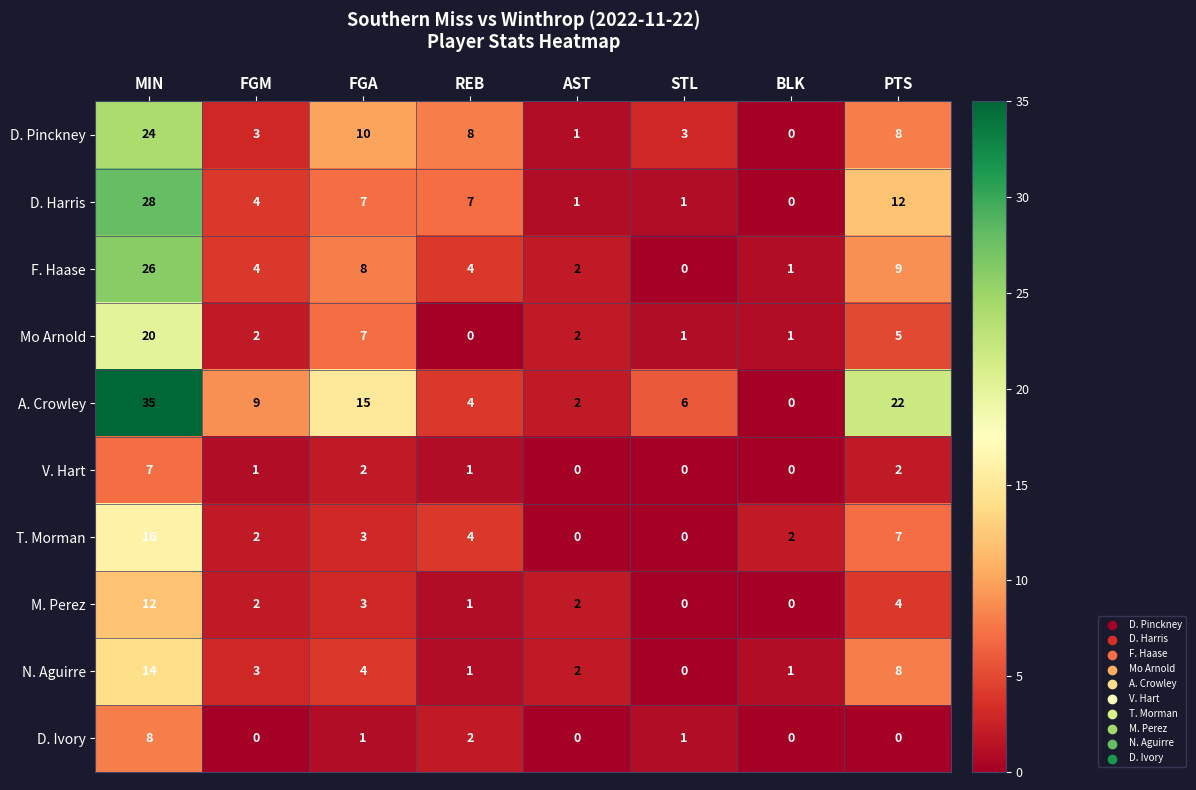

What value does the D. Pinckney series have at MIN, to the nearest 5?

25